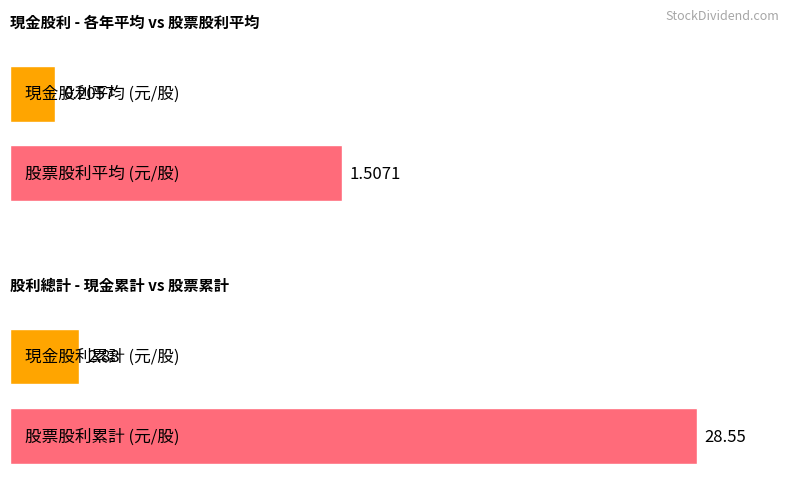

Which series has the largest range (max minus min)?

股票股利合計